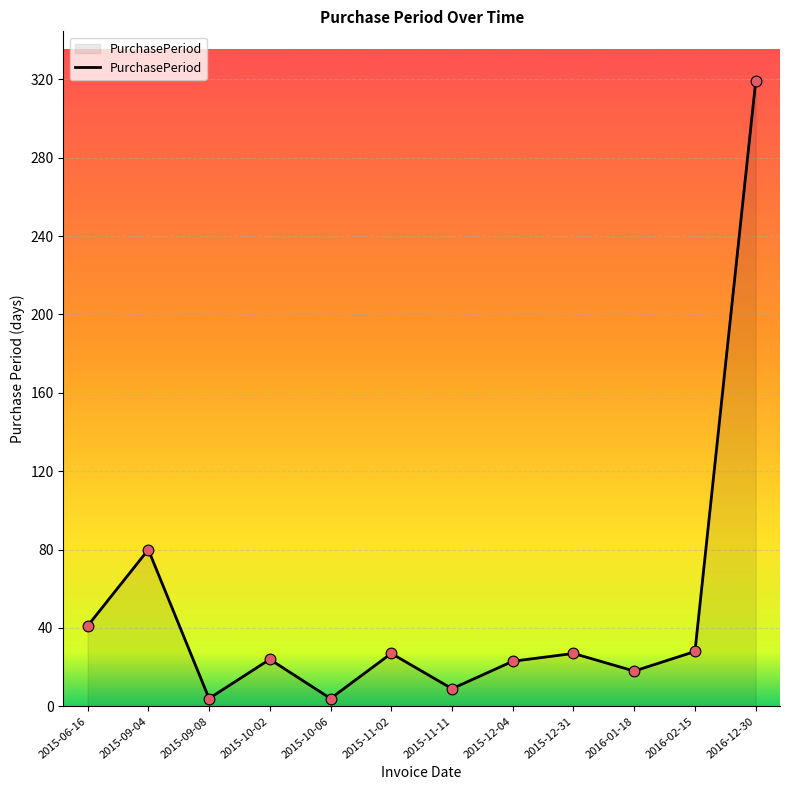

What is the change in value from 2015-09-08 to 2015-10-02?

+20